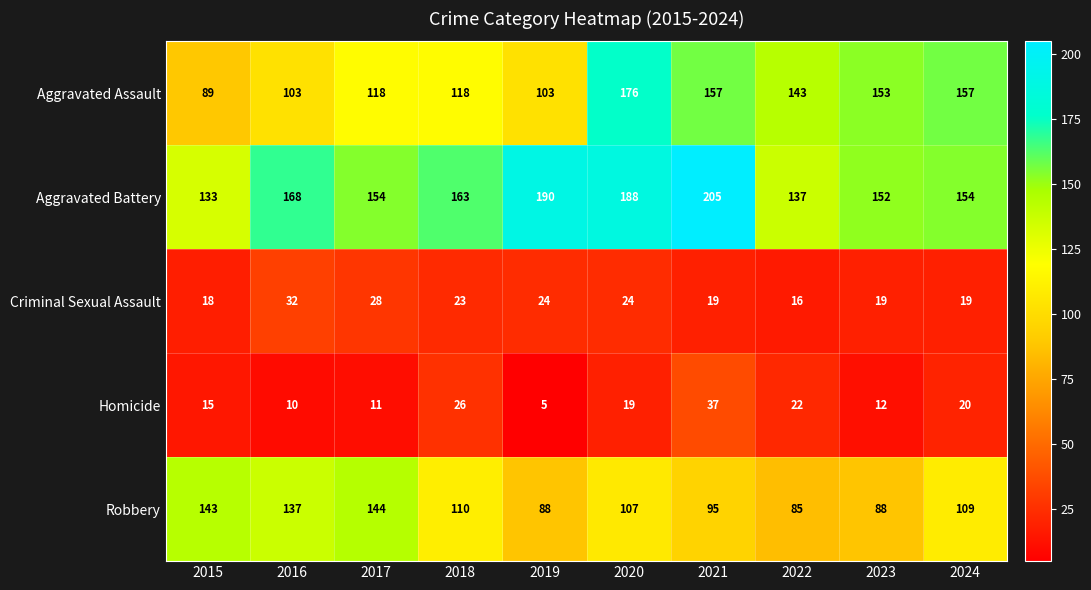

Which series has the largest range (max minus min)?

Aggravated Assault